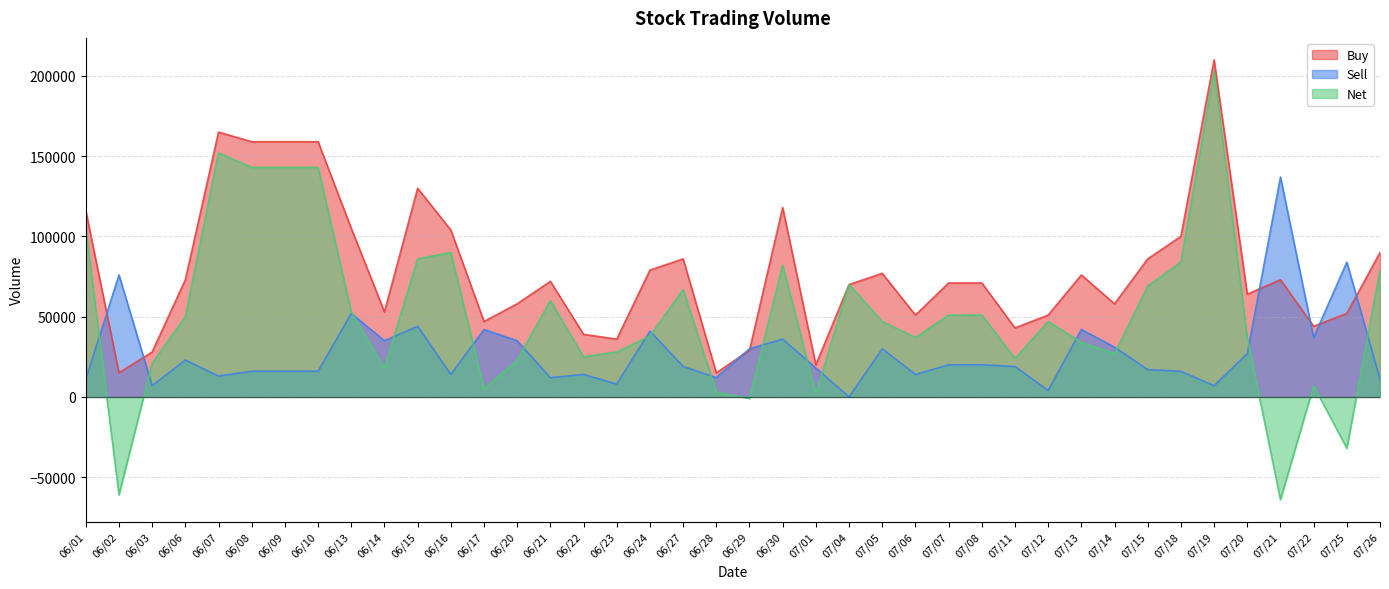

How many values in Net are below zero?

4